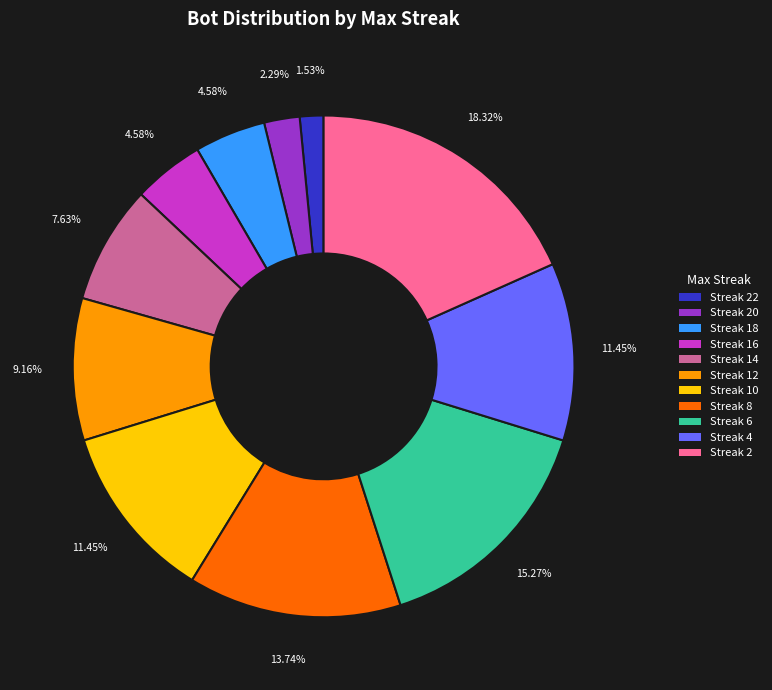

Approximately how many times larger is the value at Streak 12 compared to Streak 10?

0.8